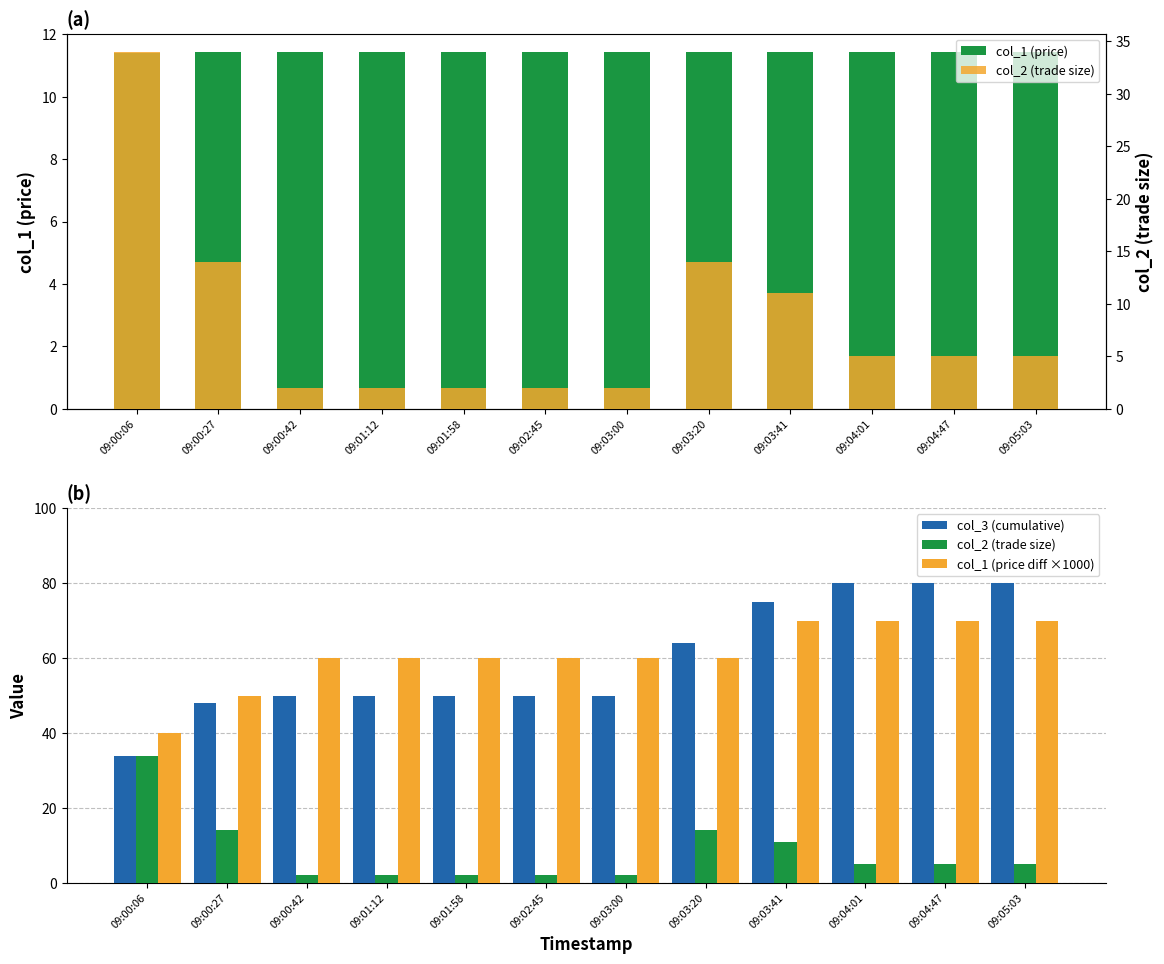

At which category does the chart reach its minimum across all series?

09:00:42